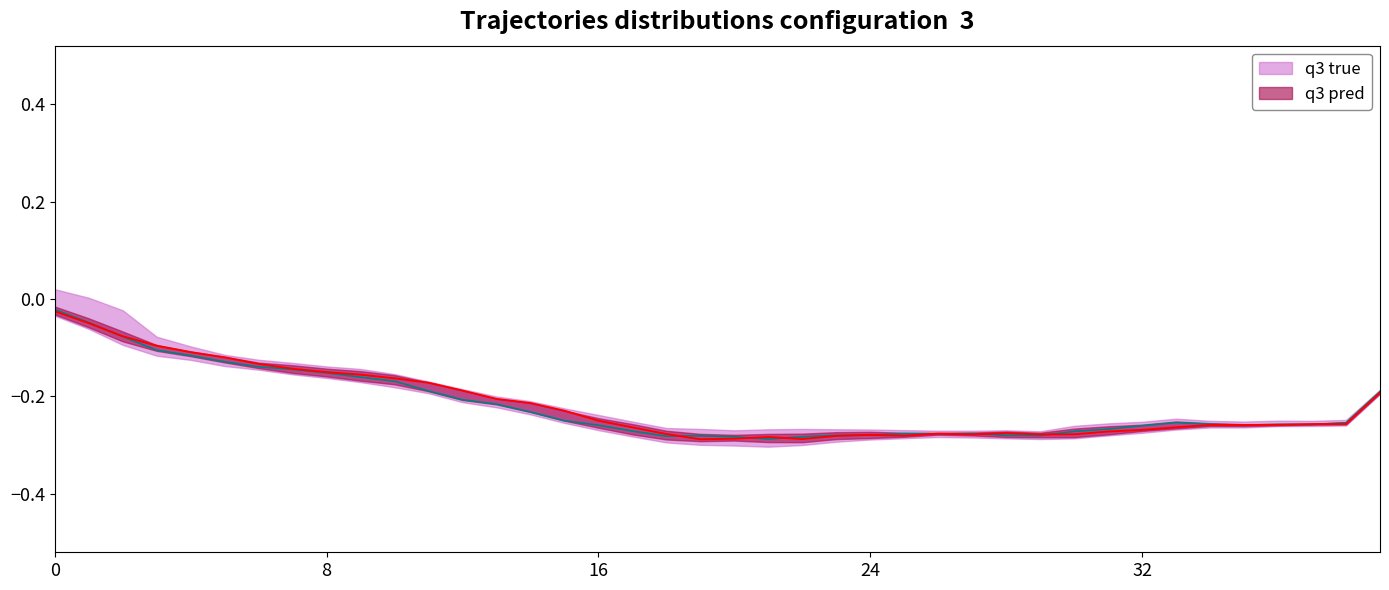

How many lines are shown in the chart?

2